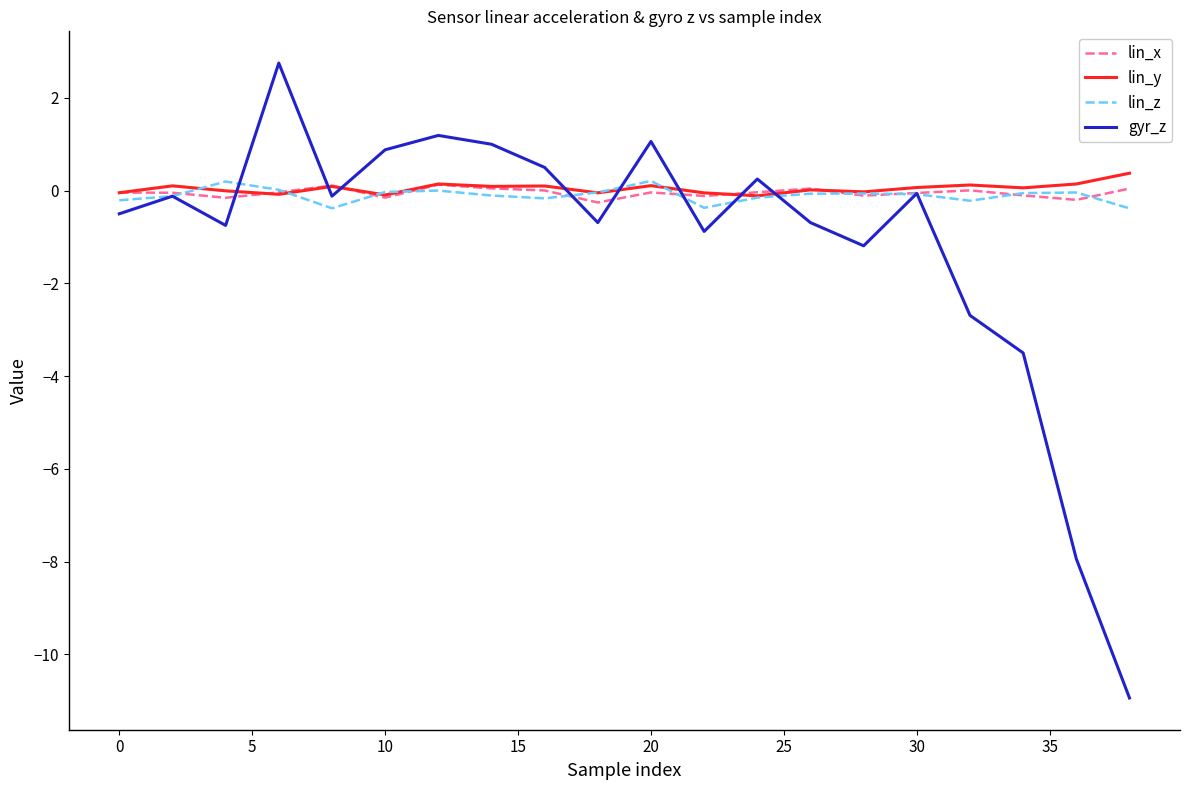

At how many categories does at least one series exceed -9?

20